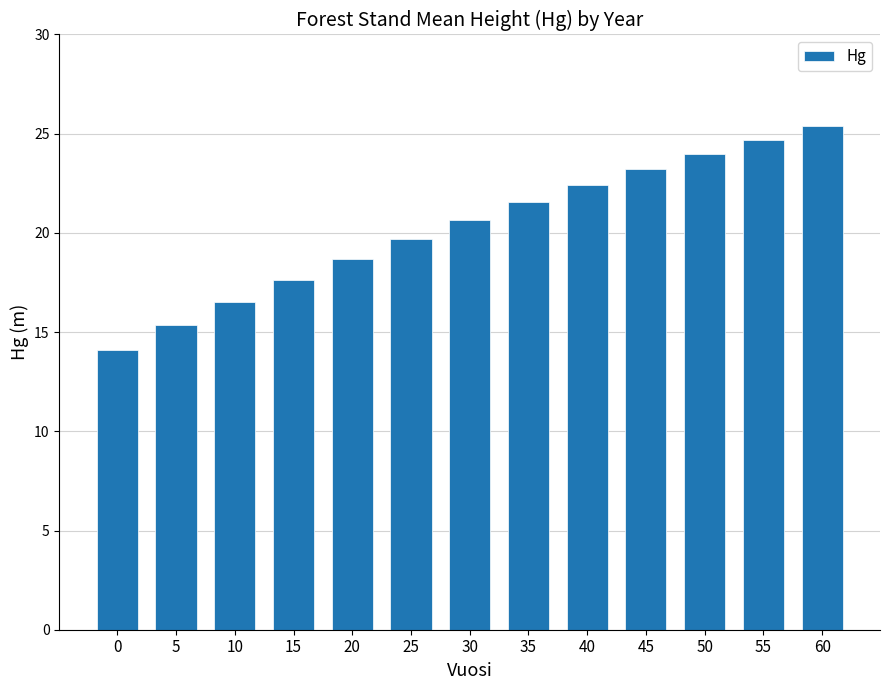

Rank the categories by value from lowest to highest.

0, 5, 10, 15, 20, 25, 30, 35, 40, 45, 50, 55, 60